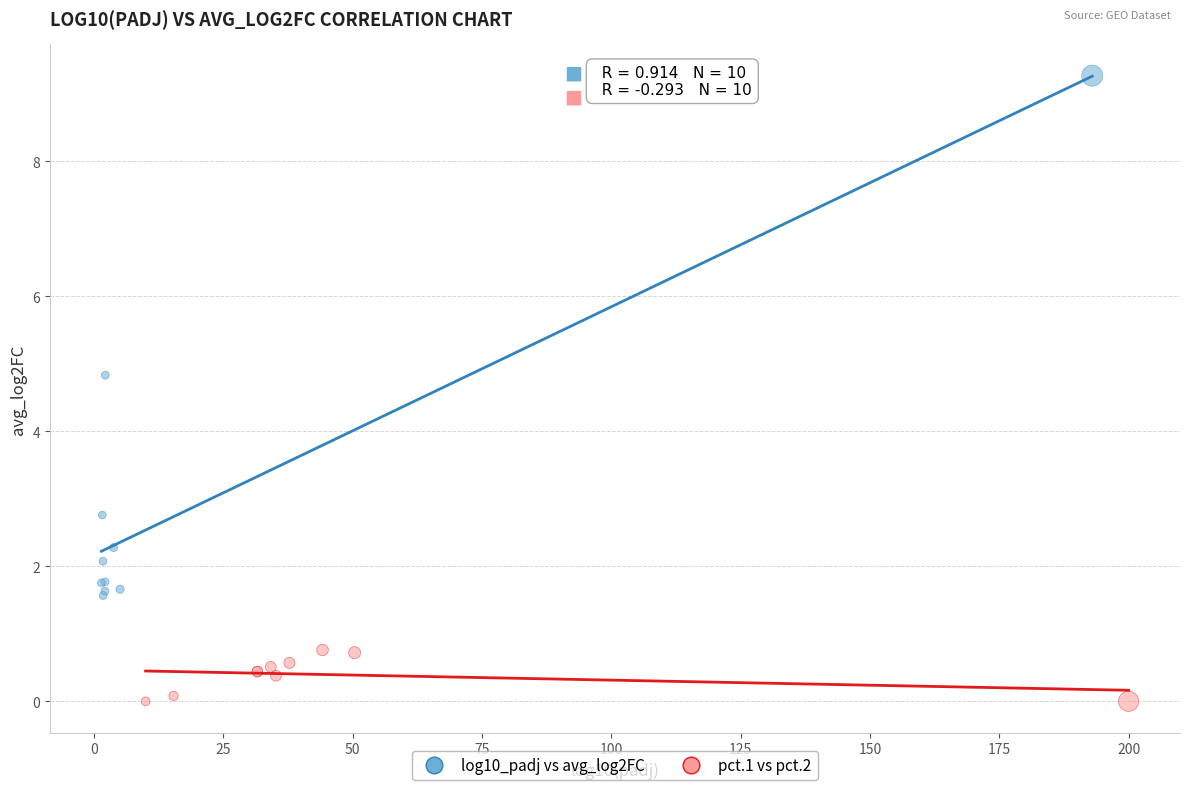

Which series contains the lowest Y value?

pct.1 vs pct.2